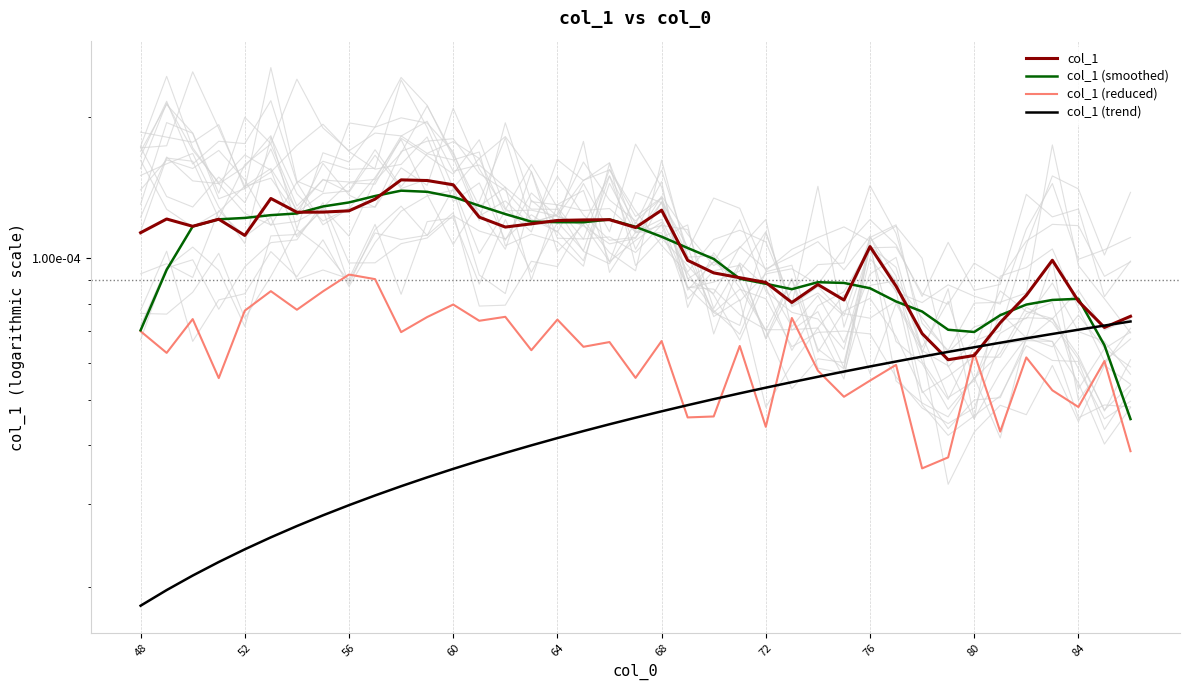

Which series has the largest range (max minus min)?

col_1 (smoothed)